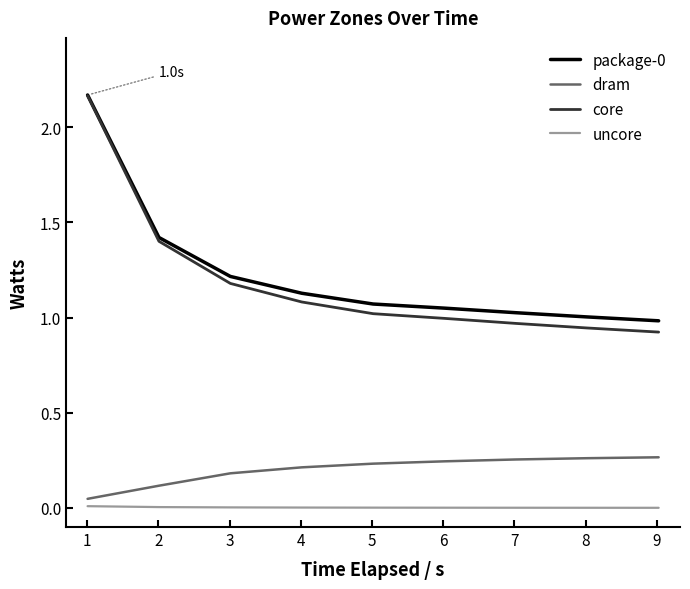

True or false: core and dram intersect in this chart.

False